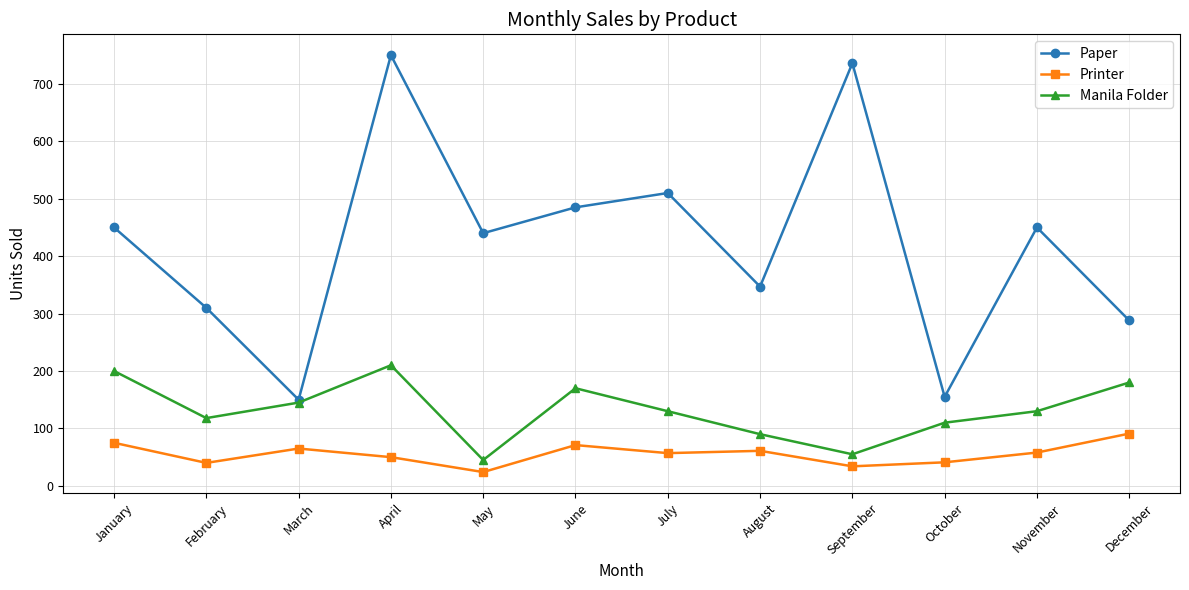

Rank the series by their average value, from highest to lowest.

Paper, Manila Folder, Printer